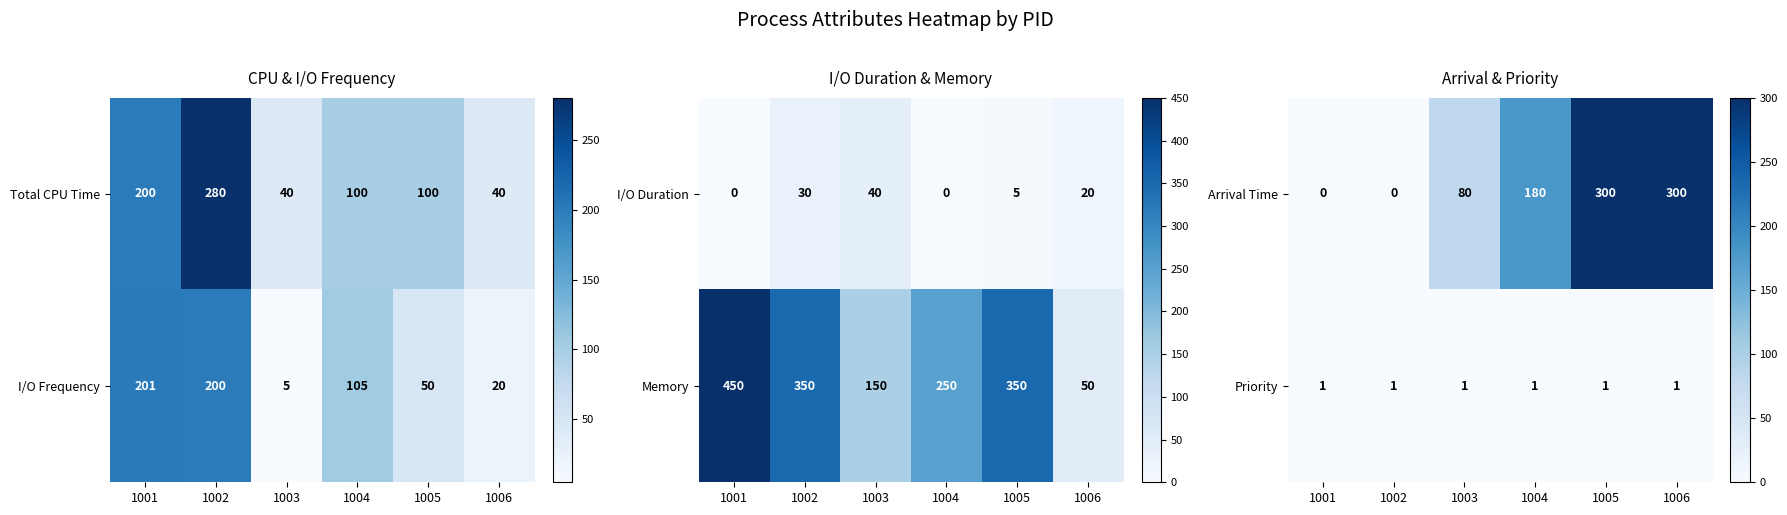

What is the sum of all Priority values?

6